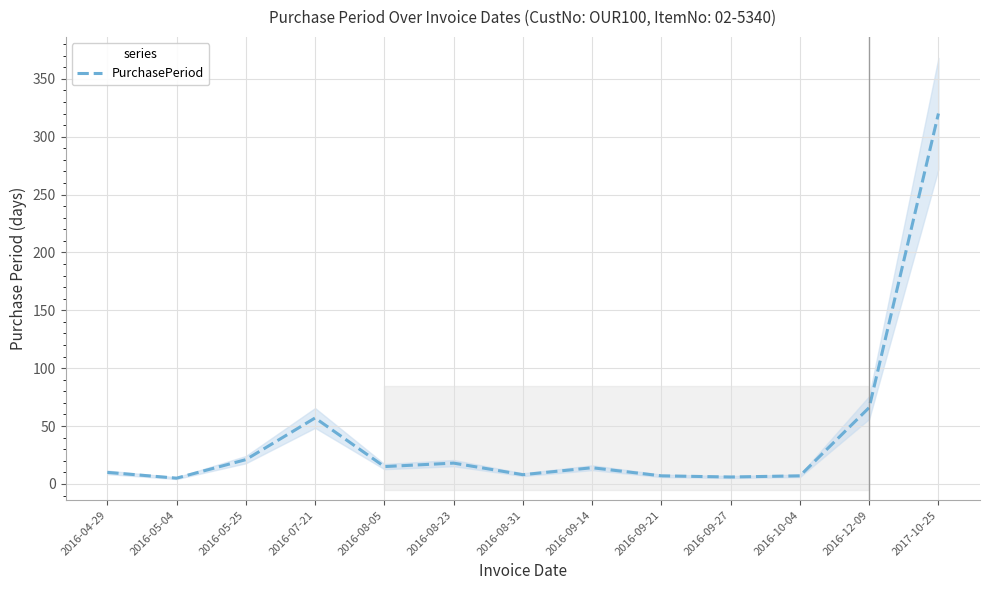

True or false: there are more than 0 points higher than both neighbors.

True